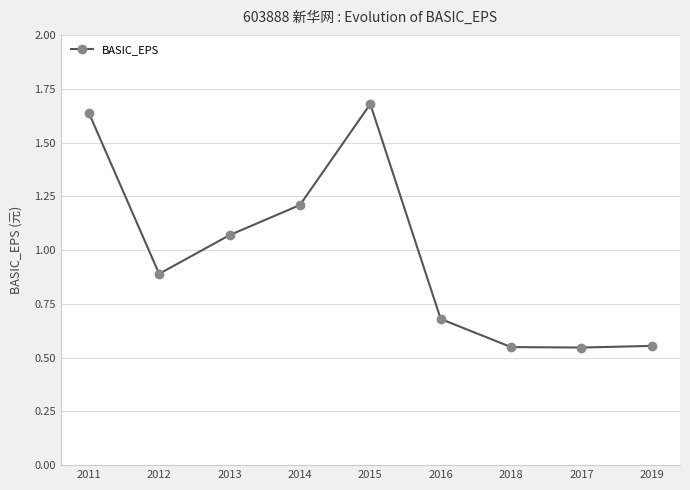

At which category does the chart reach its peak across all series?

2015